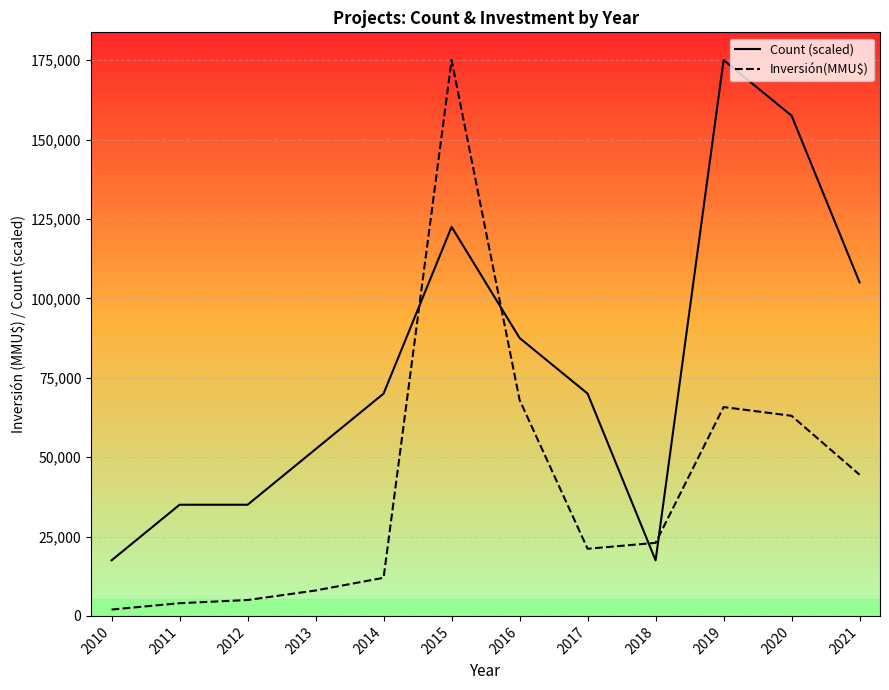

What is the total value across all series at 2011?

39000